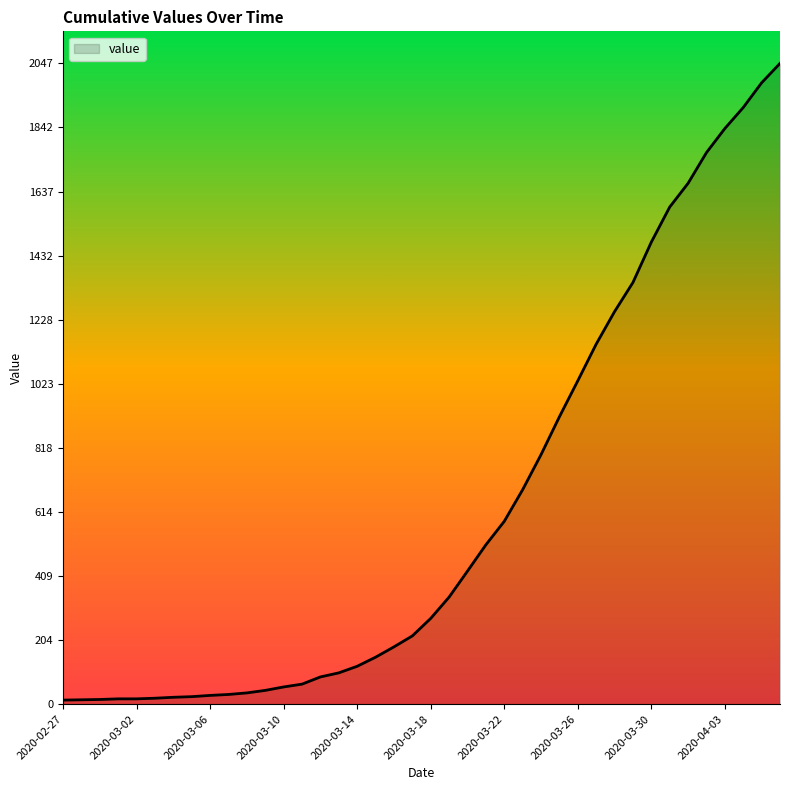

What is the difference between the maximum and minimum values?

2034